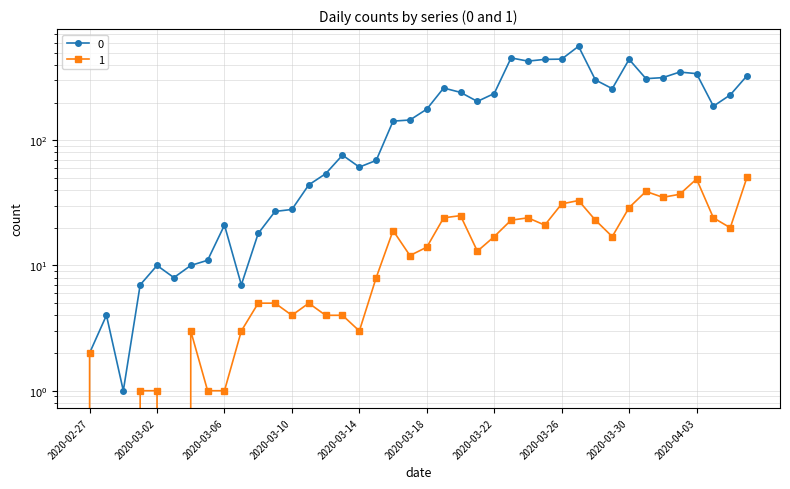

How many data points in 0 are above 177?

19